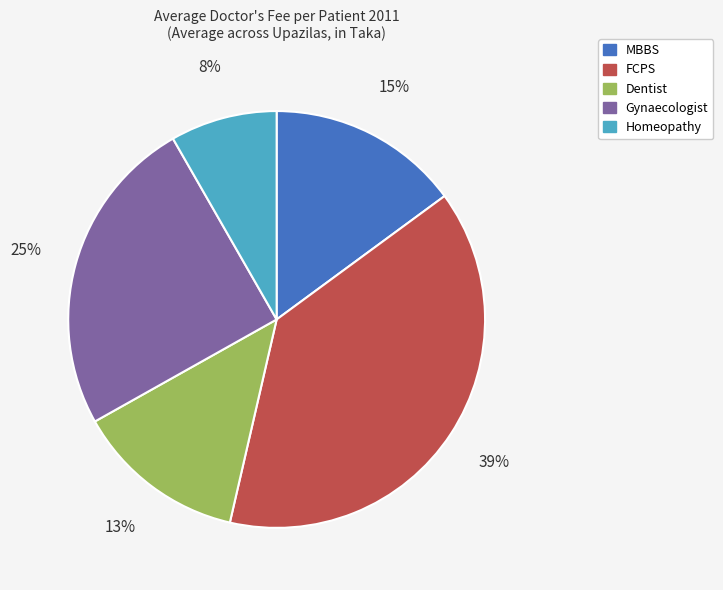

To the nearest percent, what is the average slice percentage?

20%